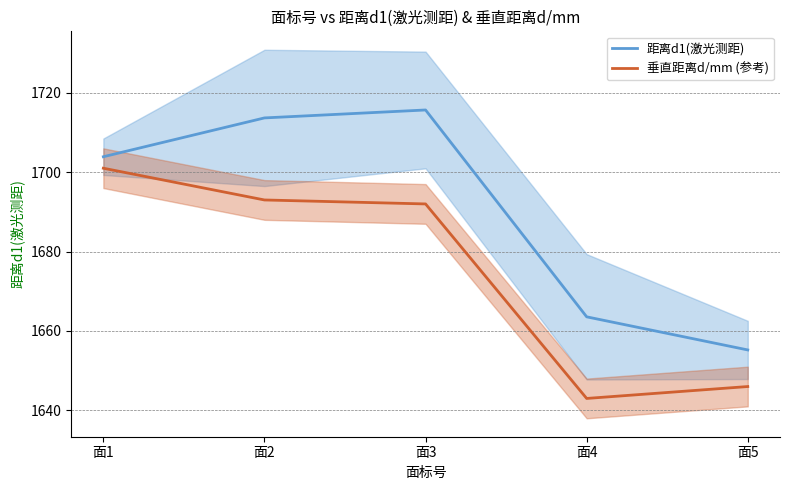

Reading left to right, extract all data points from this chart.

距离d1(激光测距): 1703.9	1713.7	1715.7	1663.6	1655.2
垂直距离d/mm (参考): 1701.0	1693.0	1692.0	1643.0	1646.0